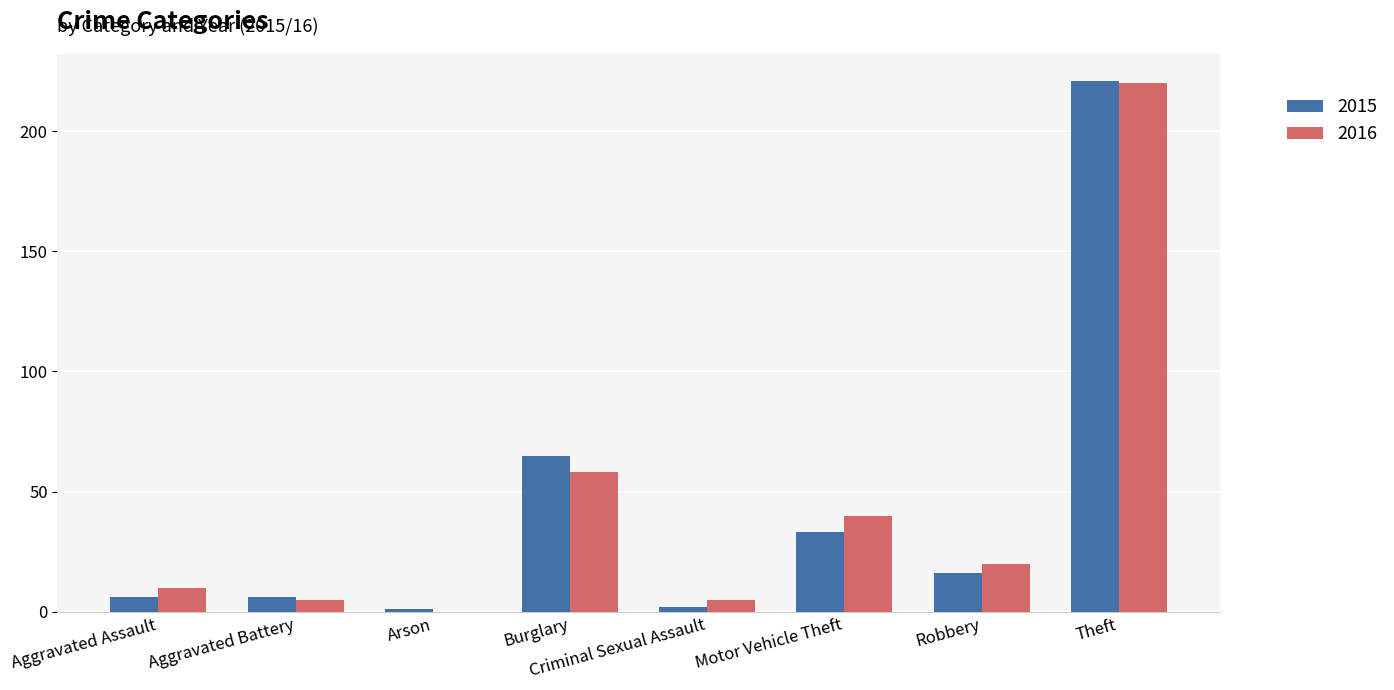

The value of 2015 at Burglary is 114. True or false?

False